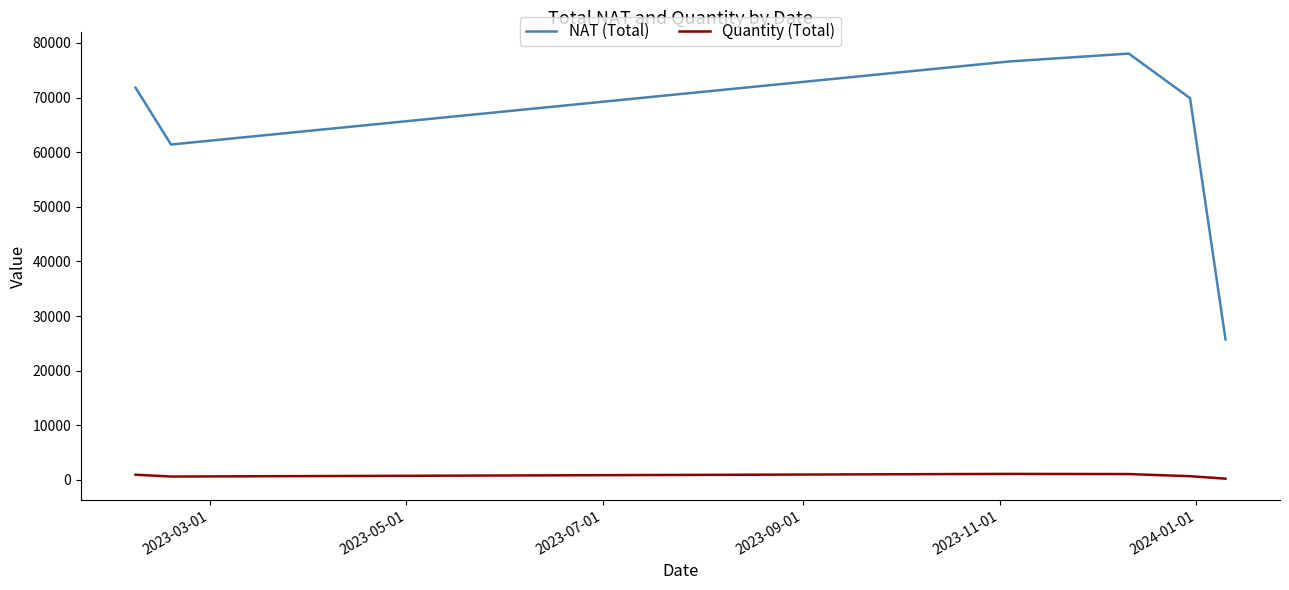

List the series in order of their peak value, lowest first.

Quantity (Total), NAT (Total)